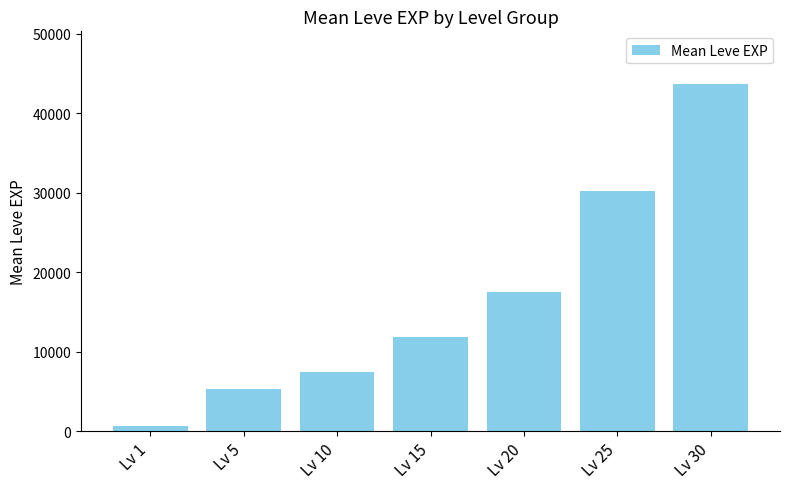

What is the difference between the maximum and minimum values?

43096.7